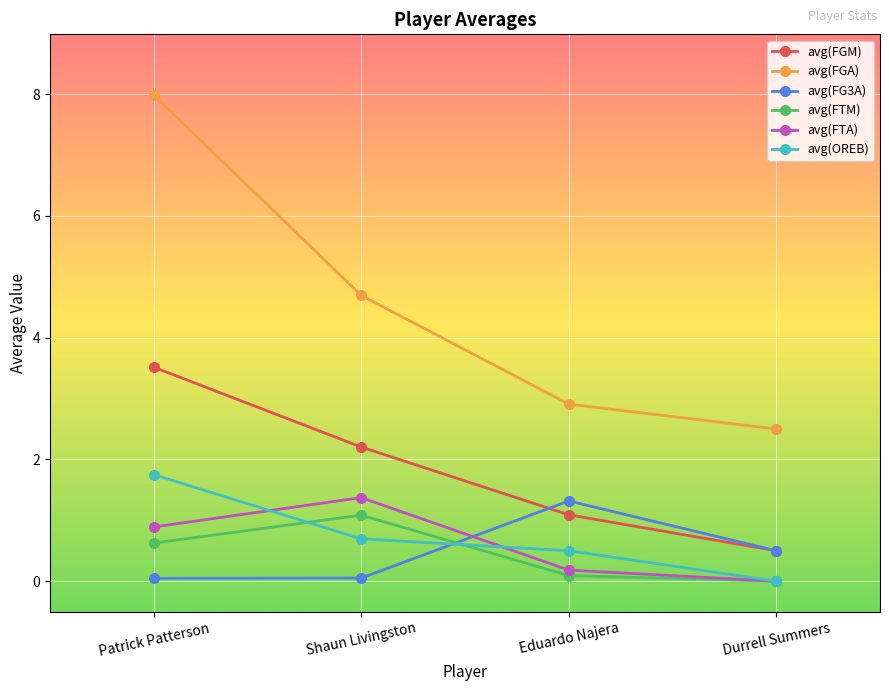

What position from the left is Shaun Livingston?

2